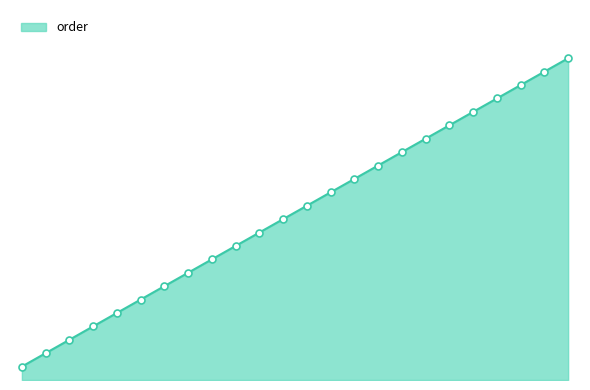

Is this an area chart (filled region under the line)?

Yes